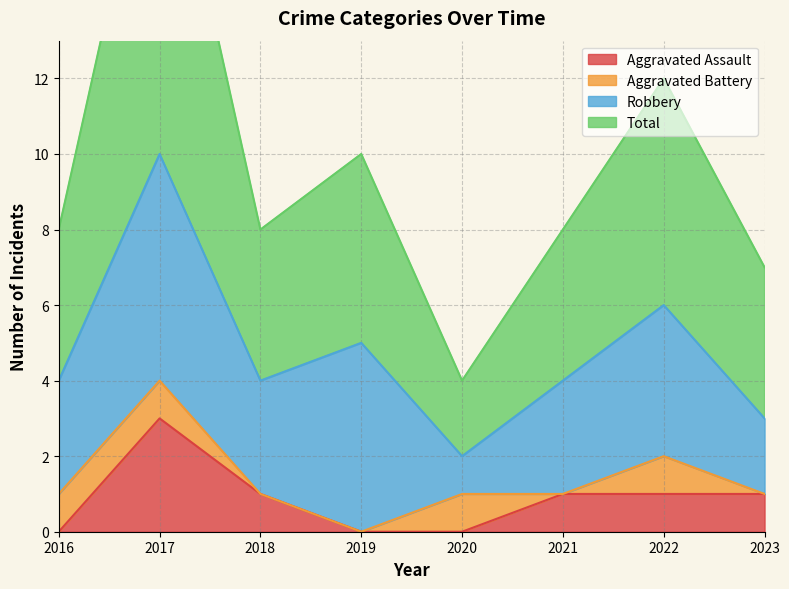

At how many categories does at least one series exceed 5?

7